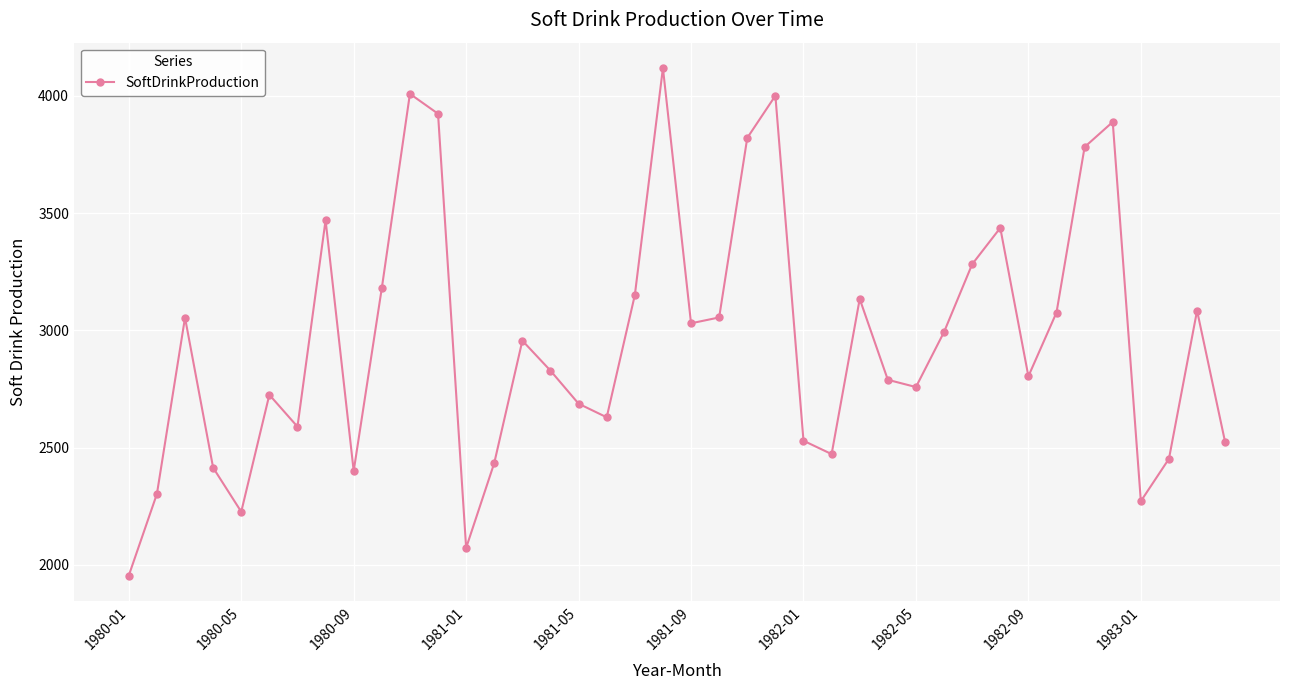

What is the value of the 19th point from the left?

3150